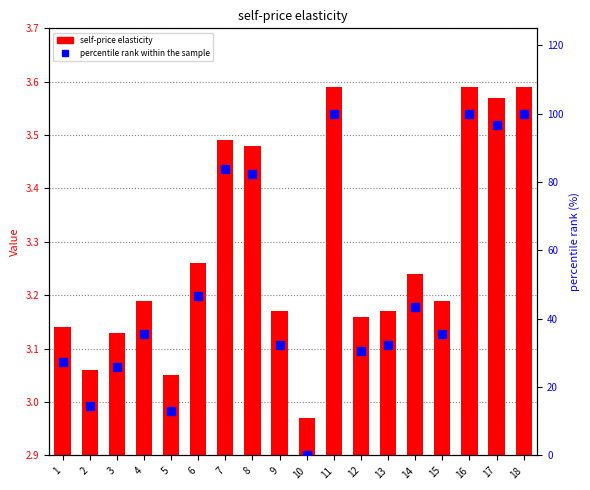

At how many categories does at least one series exceed 77?

6